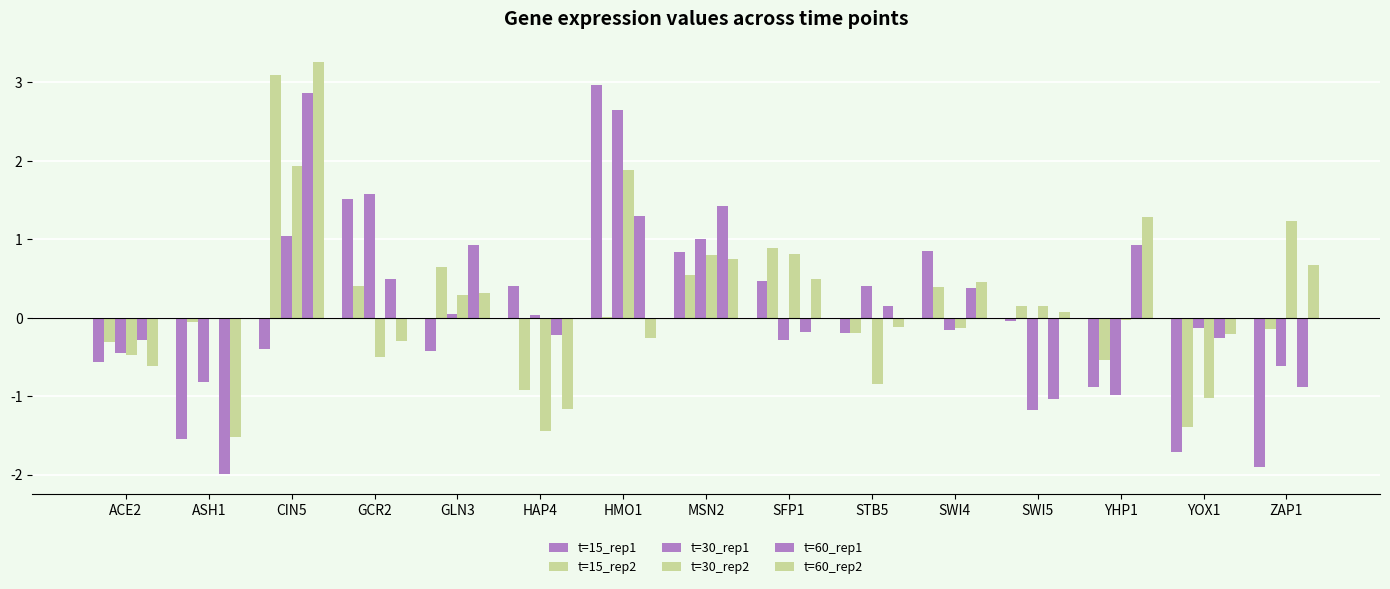

At how many categories does at least one series exceed 0?

12